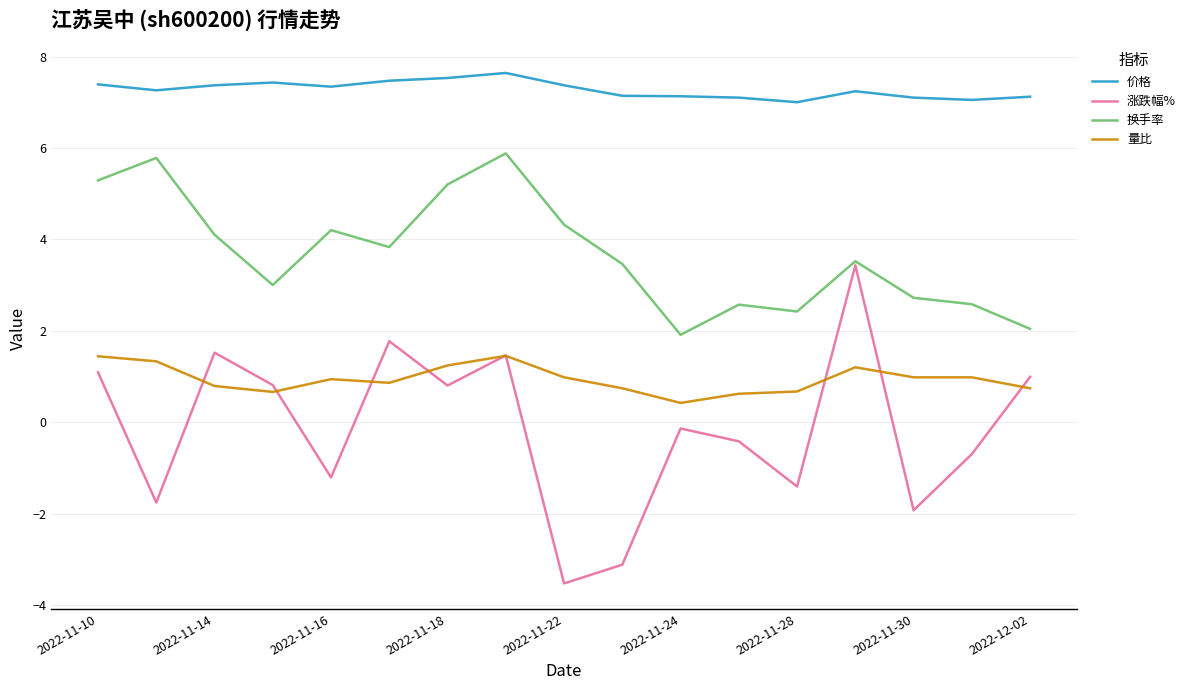

Which series has the largest total across all categories?

价格